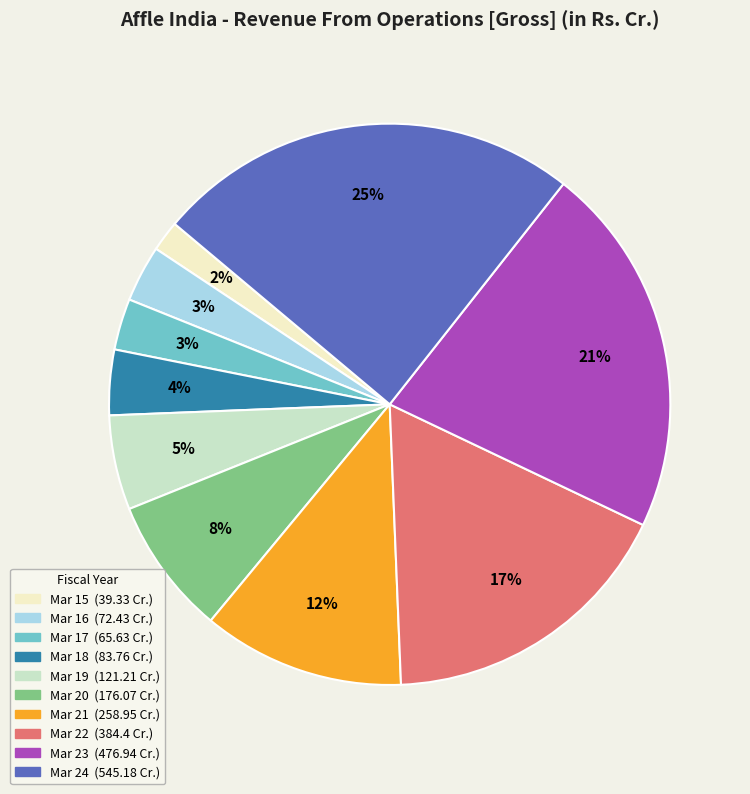

Which has a higher value, Mar 17 or Mar 22?

Mar 22